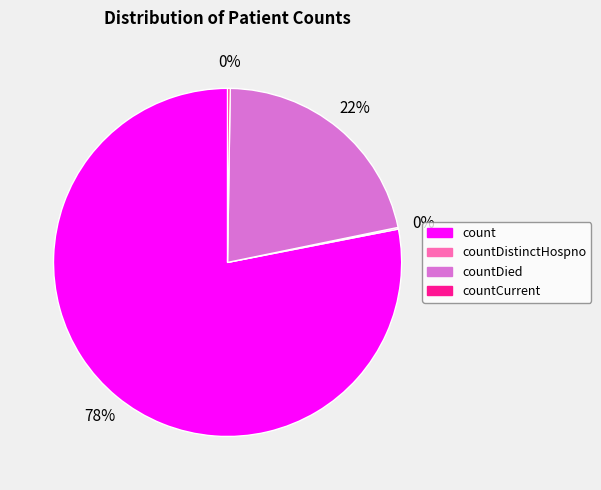

Does any single category account for the majority?

Yes